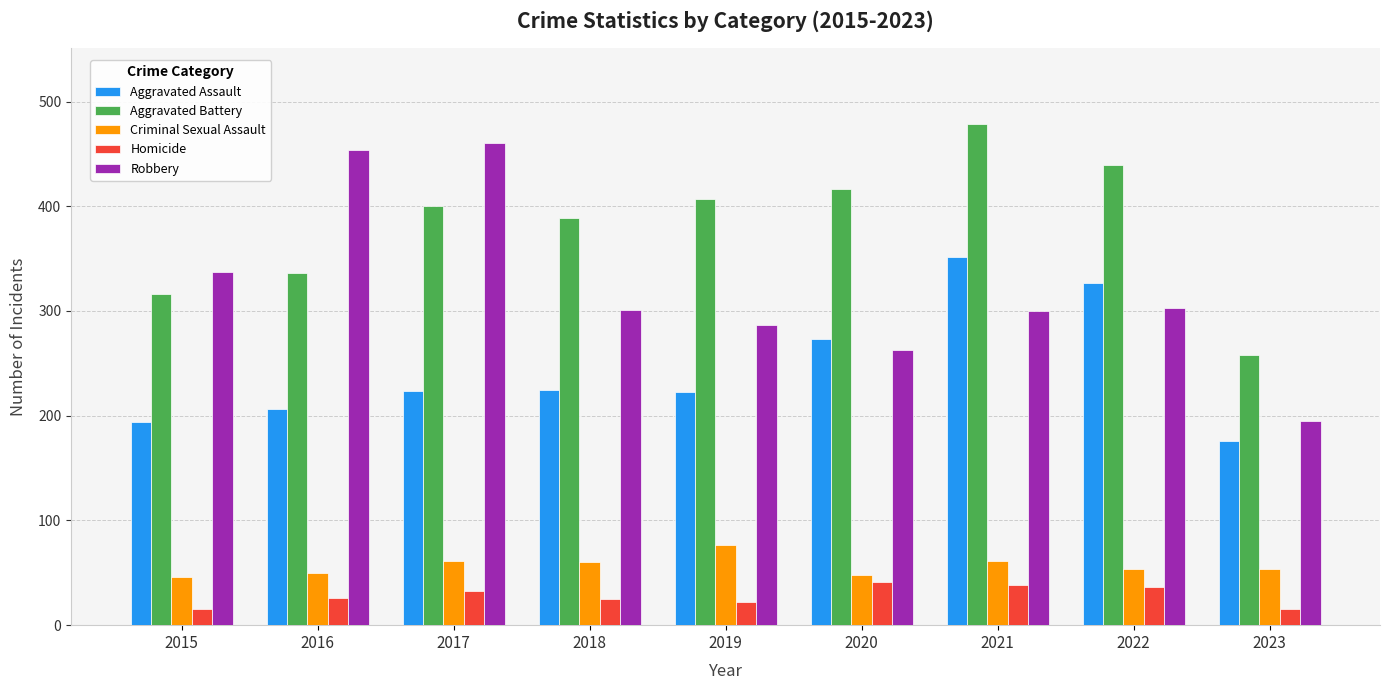

What is the approximate value of Robbery at 2021, to the nearest 10?

300